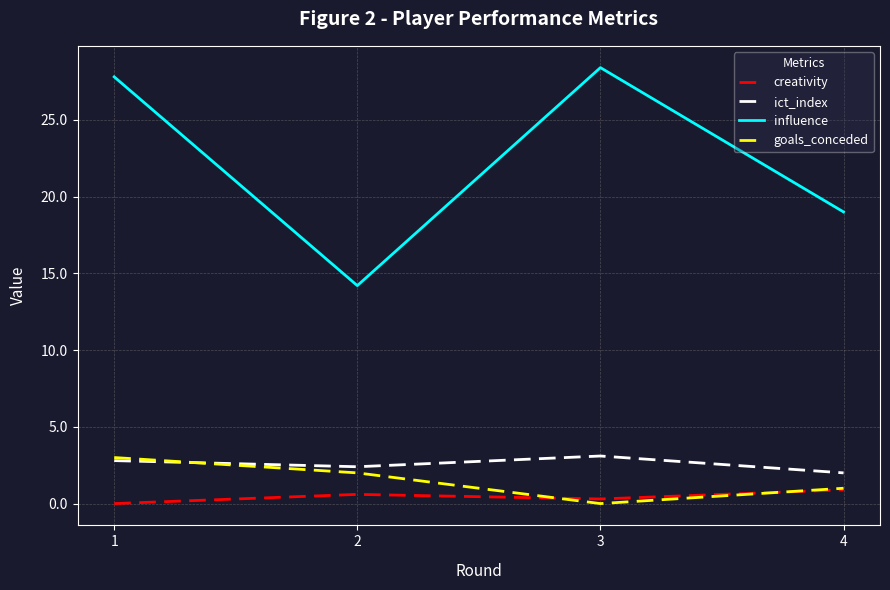

What is the difference between the highest and lowest values at 1?

27.8